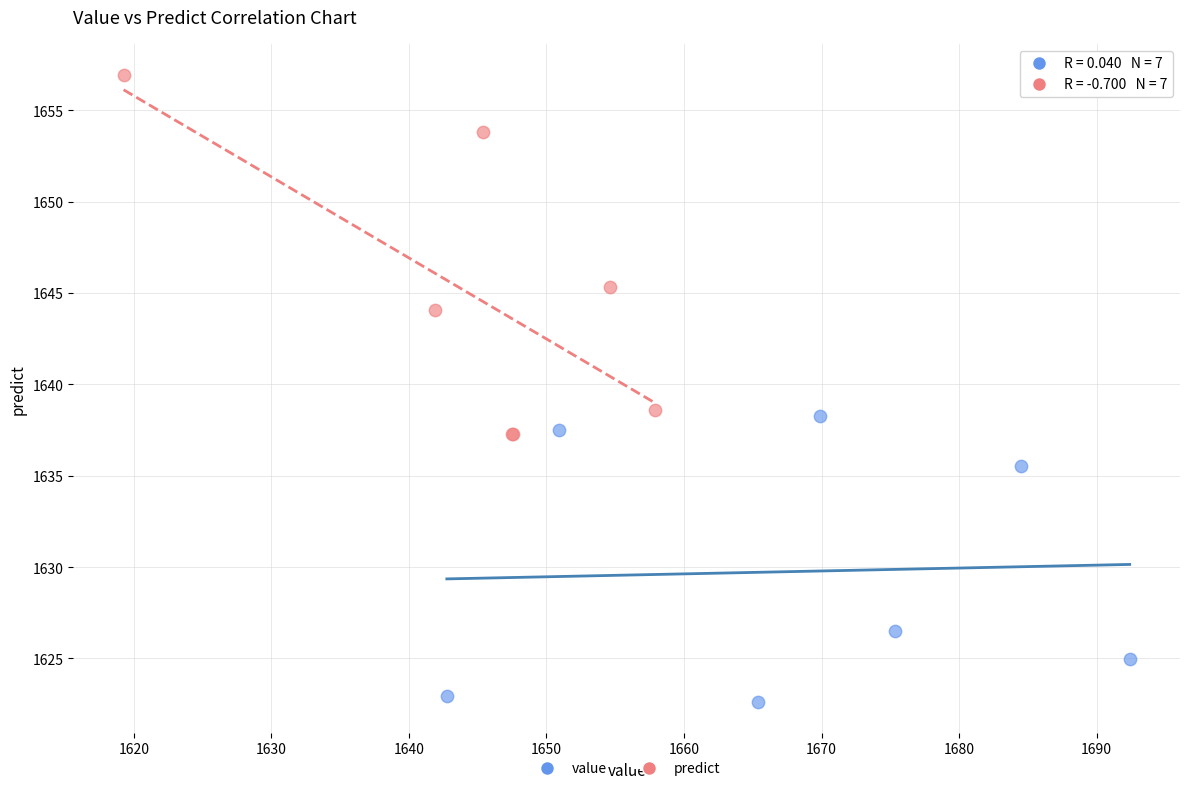

Which series contains the highest Y value?

predict